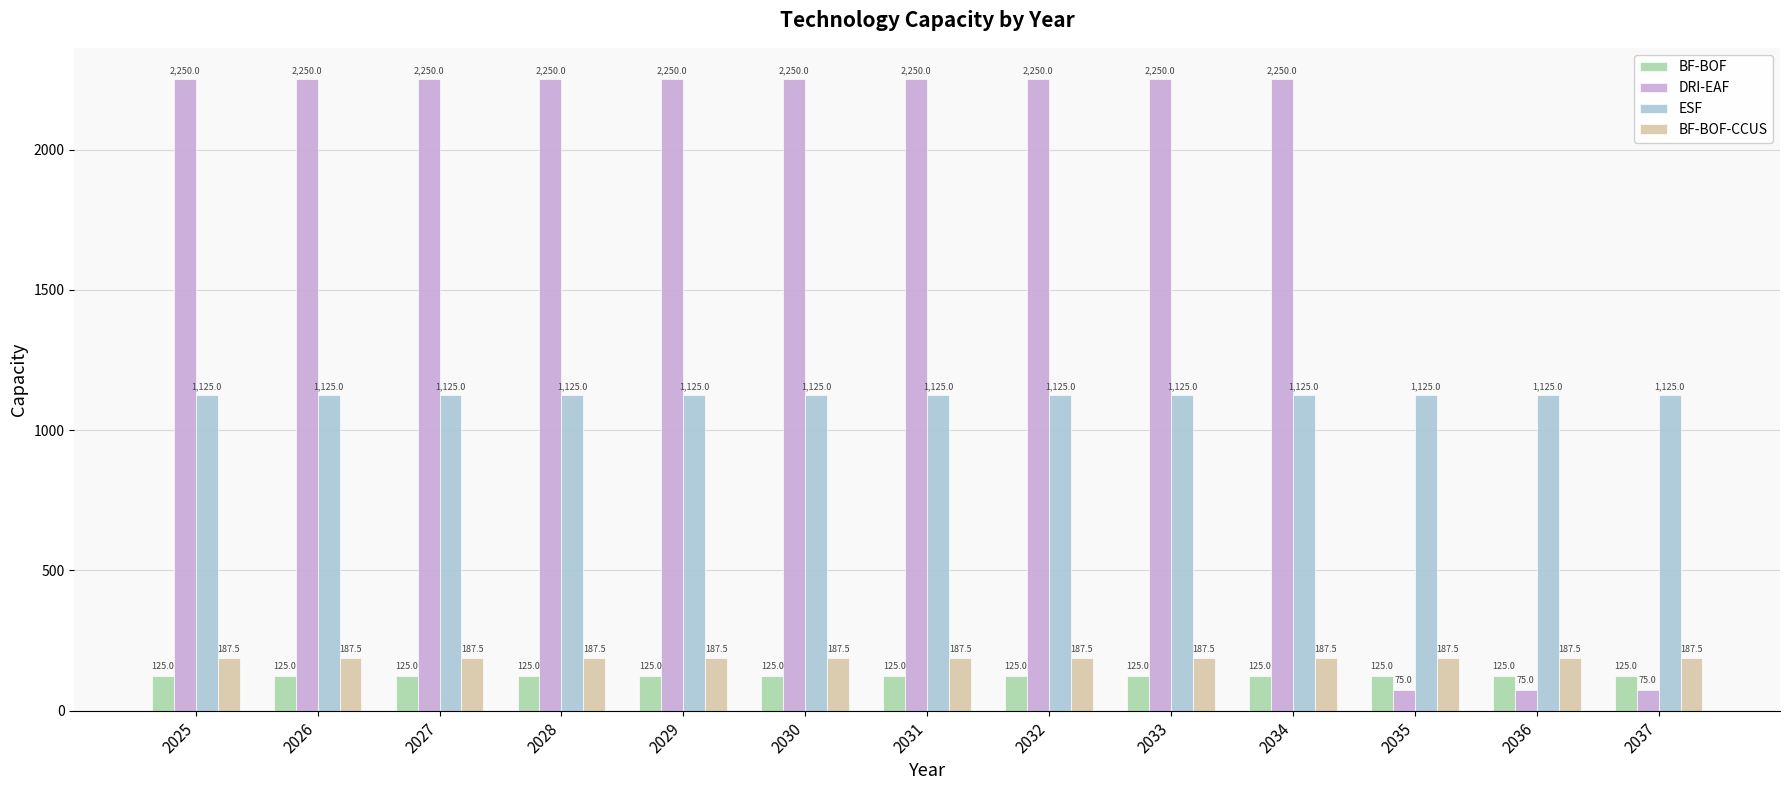

Does the chart contain stacked bars?

No